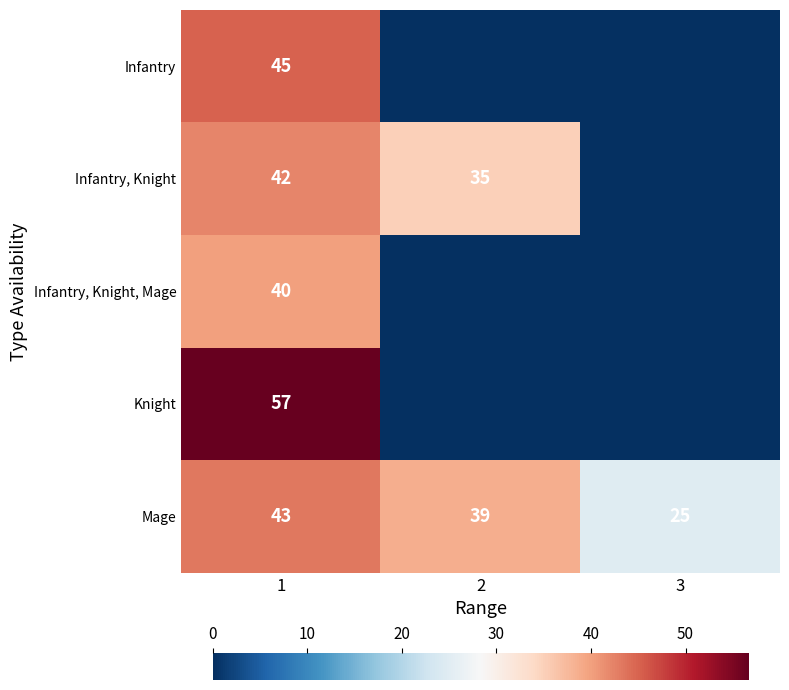

What is the highest value of the Mage series?

43